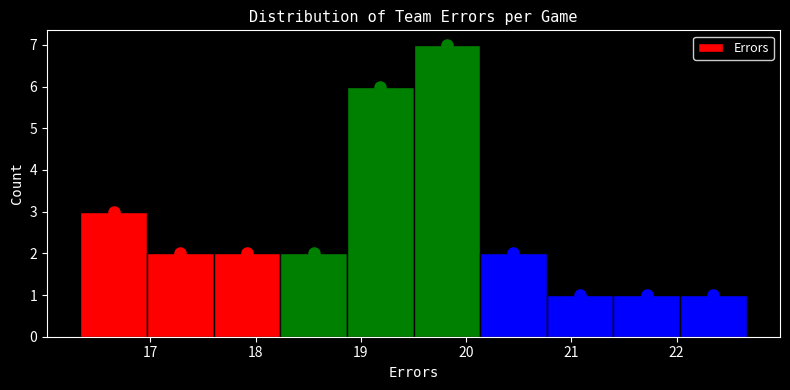

Which range on the x-axis has the tallest bar?

19.5 to 20.1